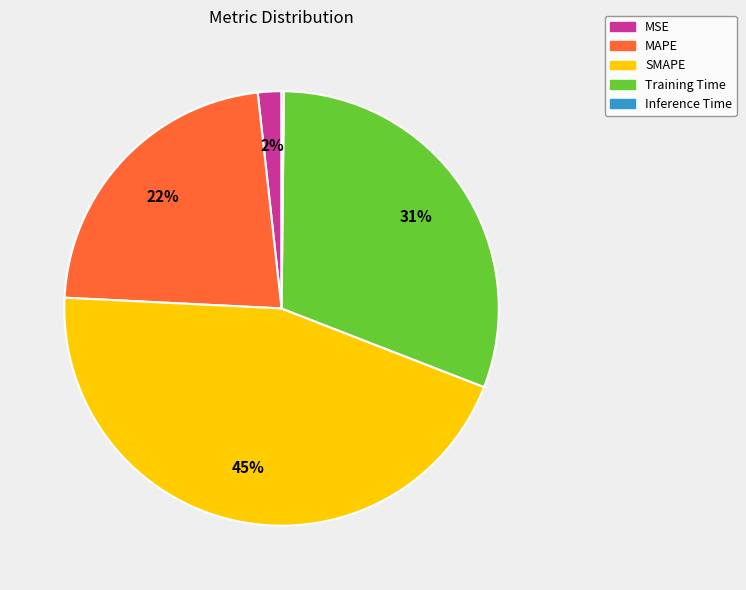

What percentage is the SMAPE slice, to the nearest percent?

45%